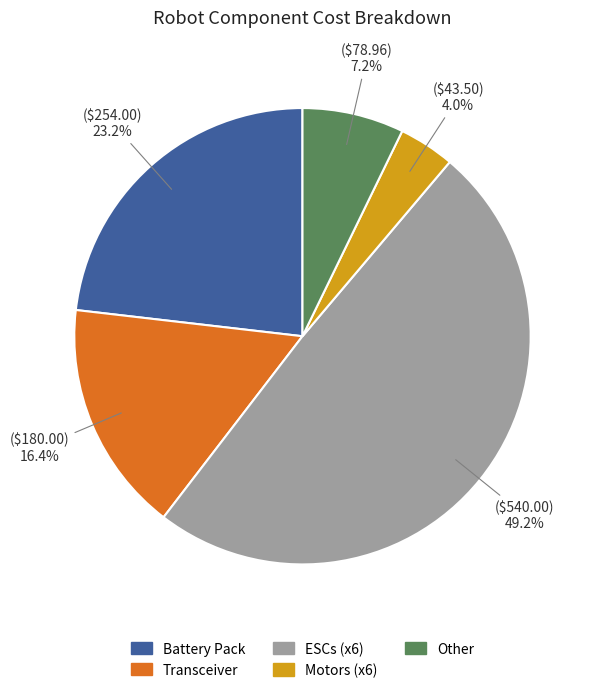

Rank the categories by value from lowest to highest.

Motors (x6), Other, Transceiver, Battery Pack, ESCs (x6)